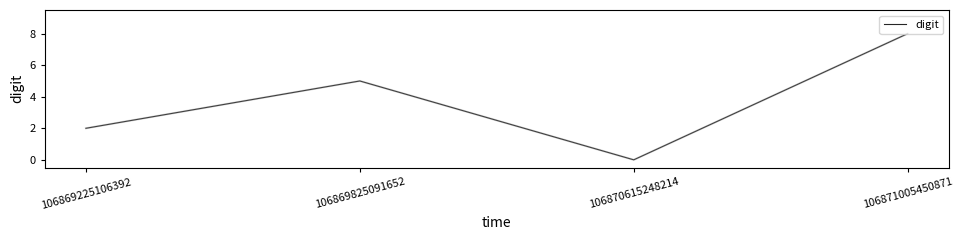

At which label is the value closest to 4?

106869825091652